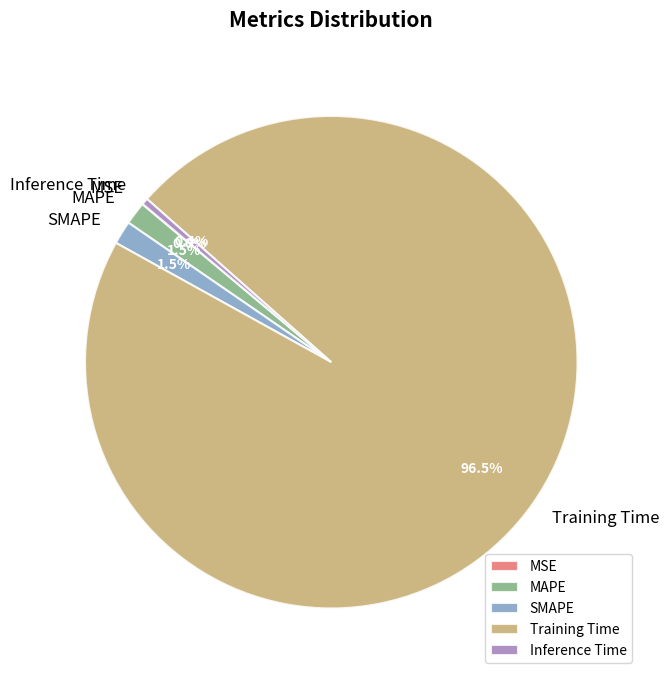

Which category has the biggest portion of the pie?

Training Time